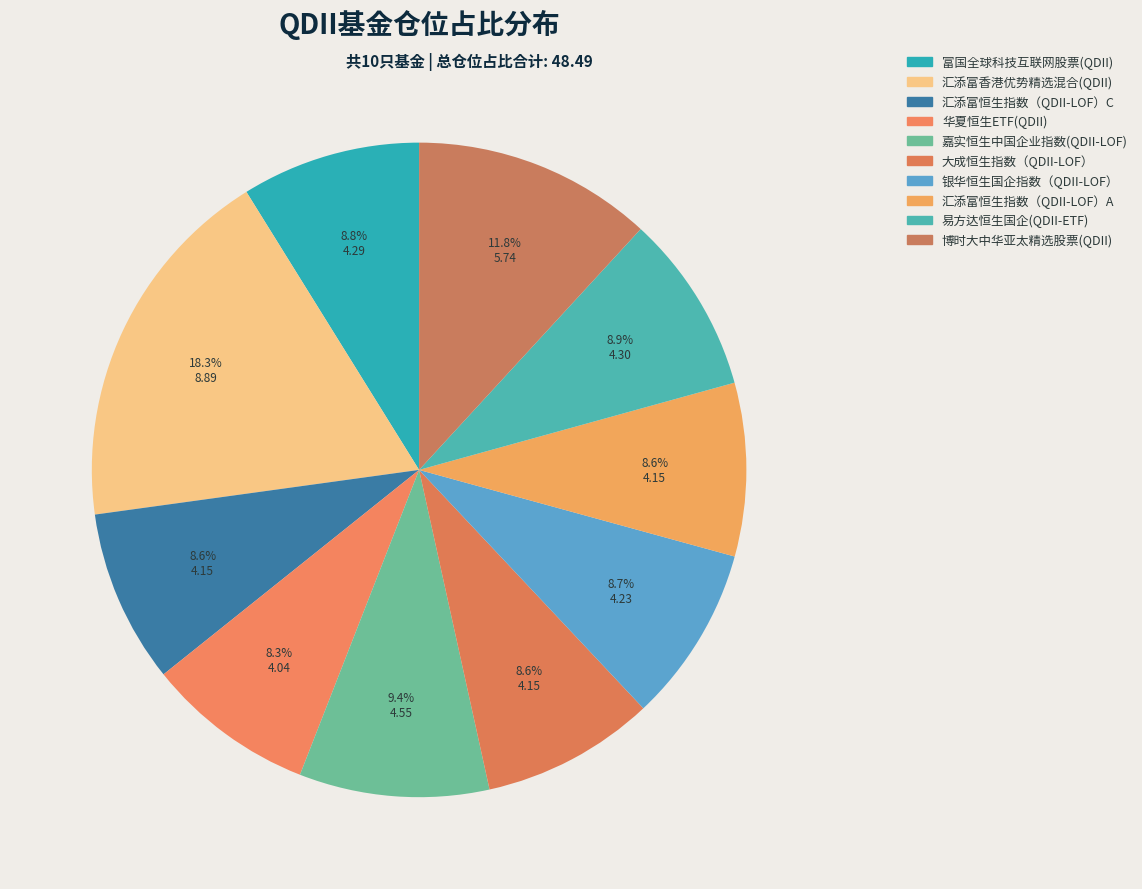

How many segments does this pie chart have?

10